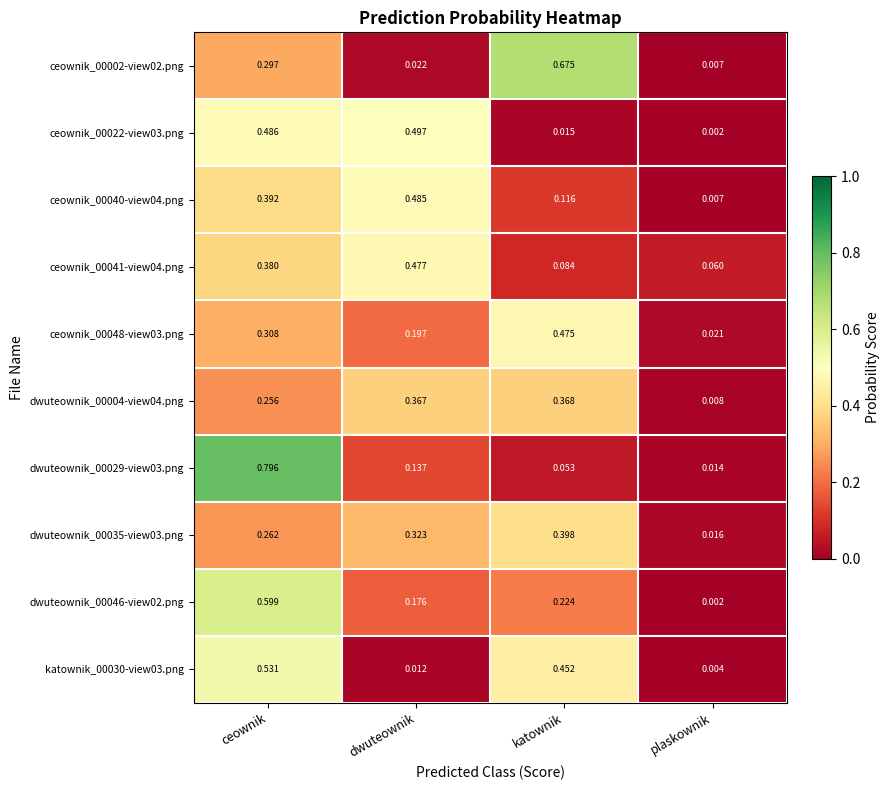

Which label corresponds to the smallest value in the chart?

plaskownik